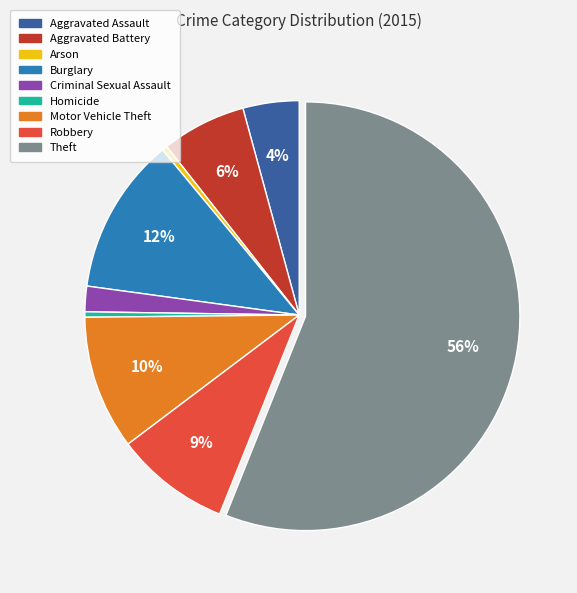

Count the number of slices in the pie.

9